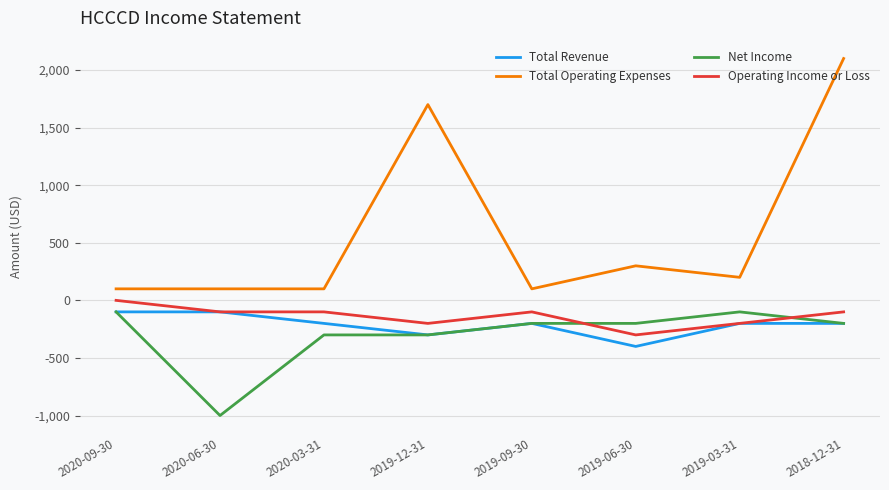

True or false: Total Operating Expenses and Operating Income or Loss cross at least once.

False